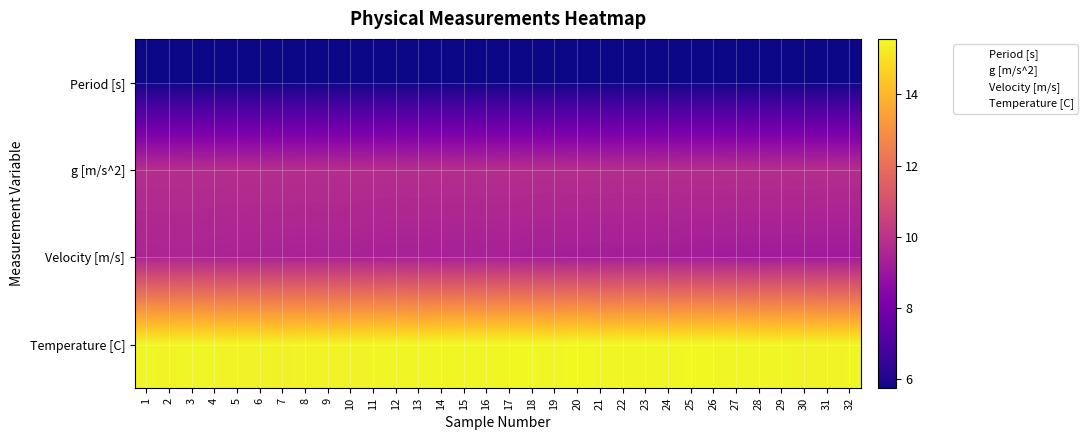

Between 10 and 27, which series saw the biggest shift?

Velocity [m/s]